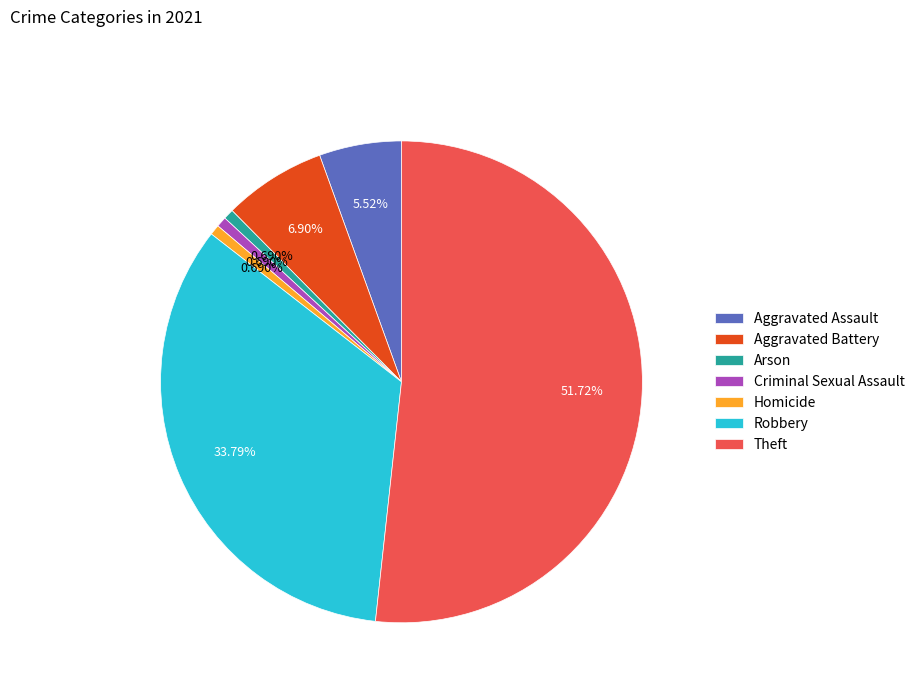

What is the largest slice in the pie chart?

Theft